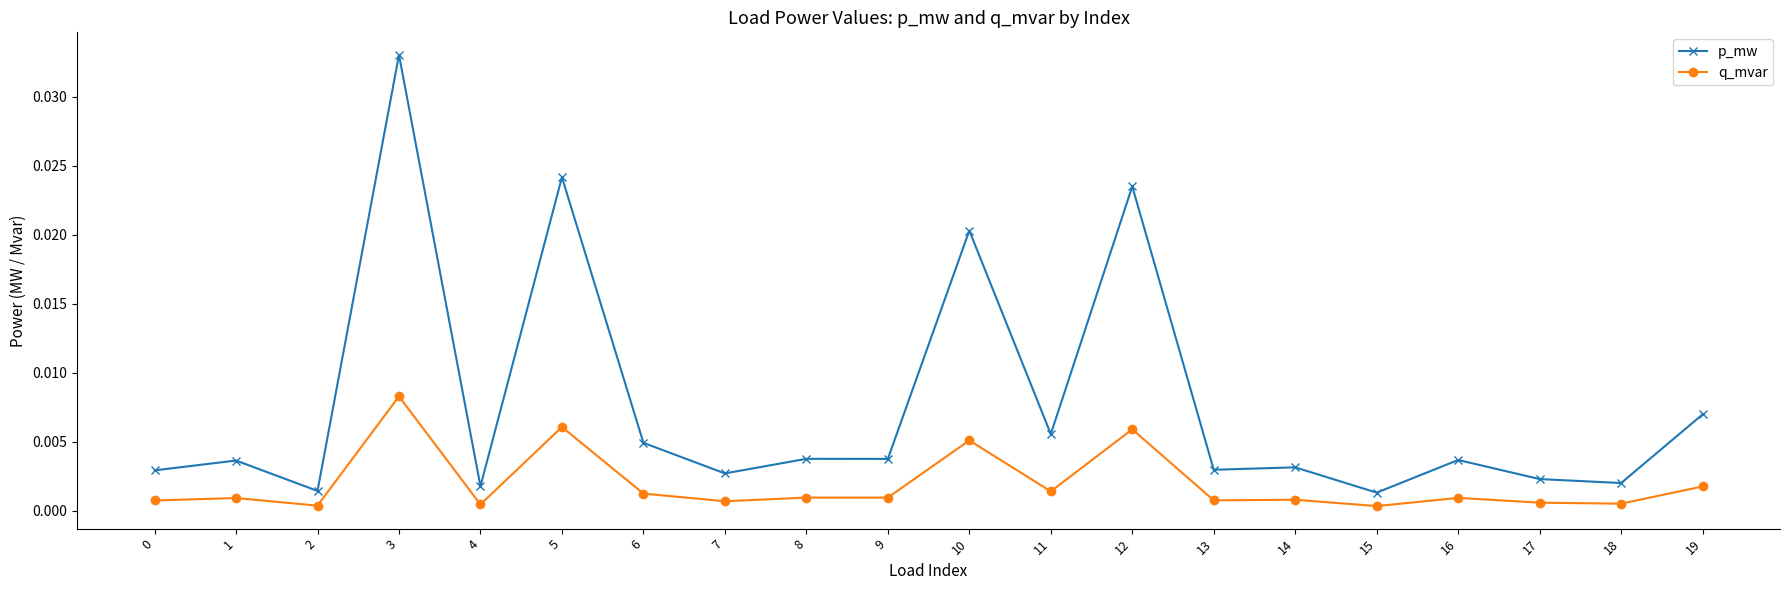

True or false: p_mw and q_mvar cross at least once.

False